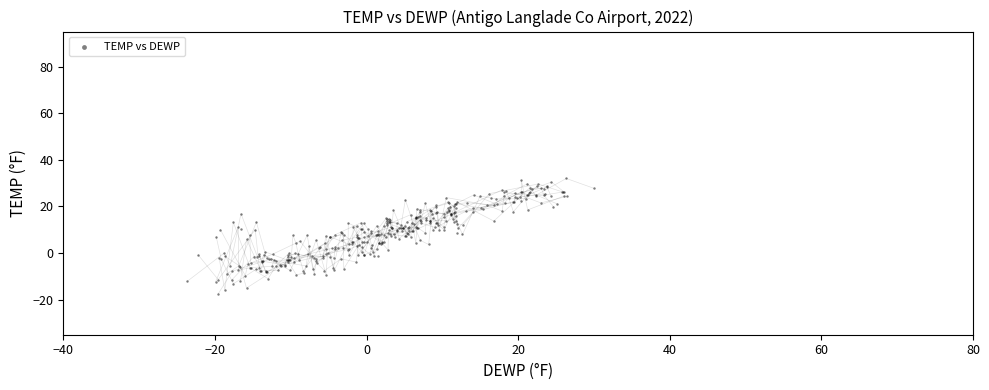

What is the range of X values (max minus min)?

53.6